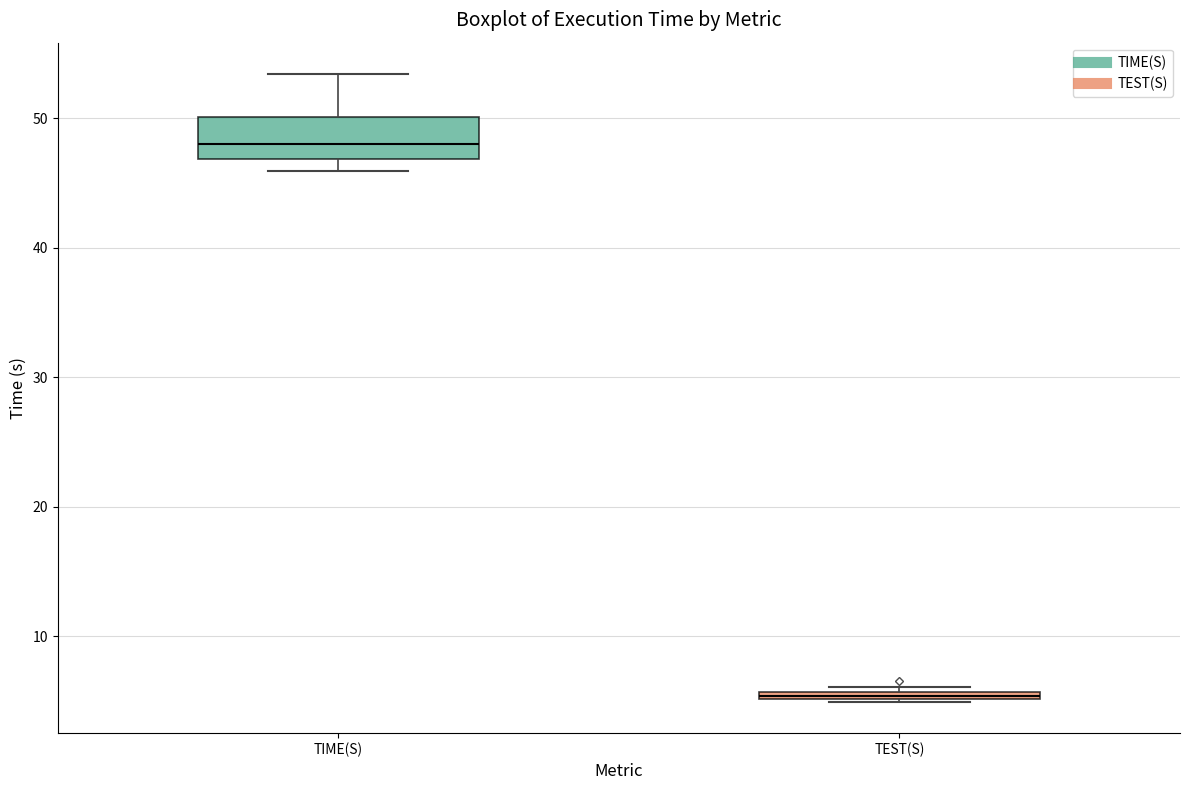

Which box has the highest median line?

TIME(S)